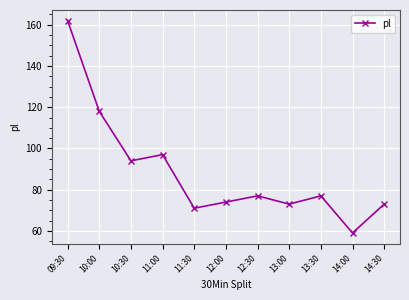

How many lines are shown in the chart?

1